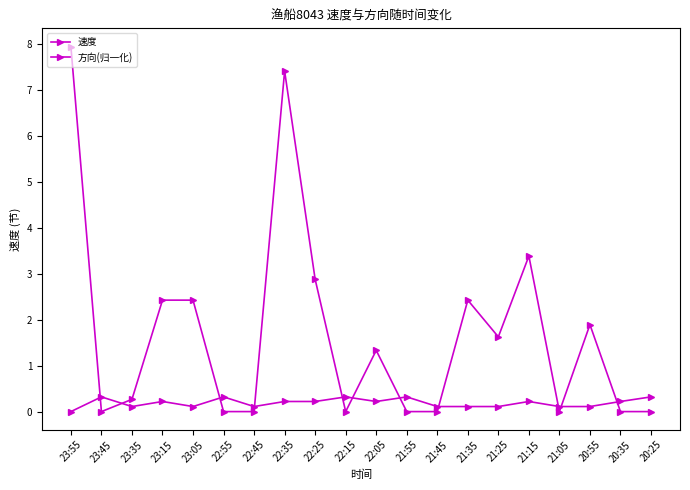

How many values in the 速度 series exceed 0?

19